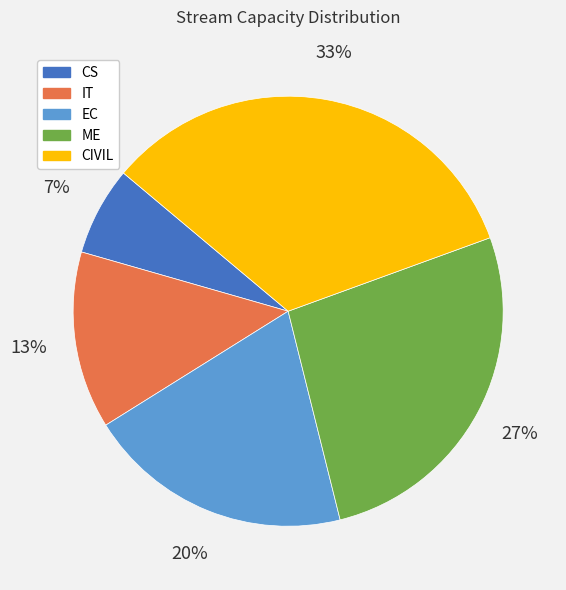

To the nearest percent, what portion does IT represent?

13%